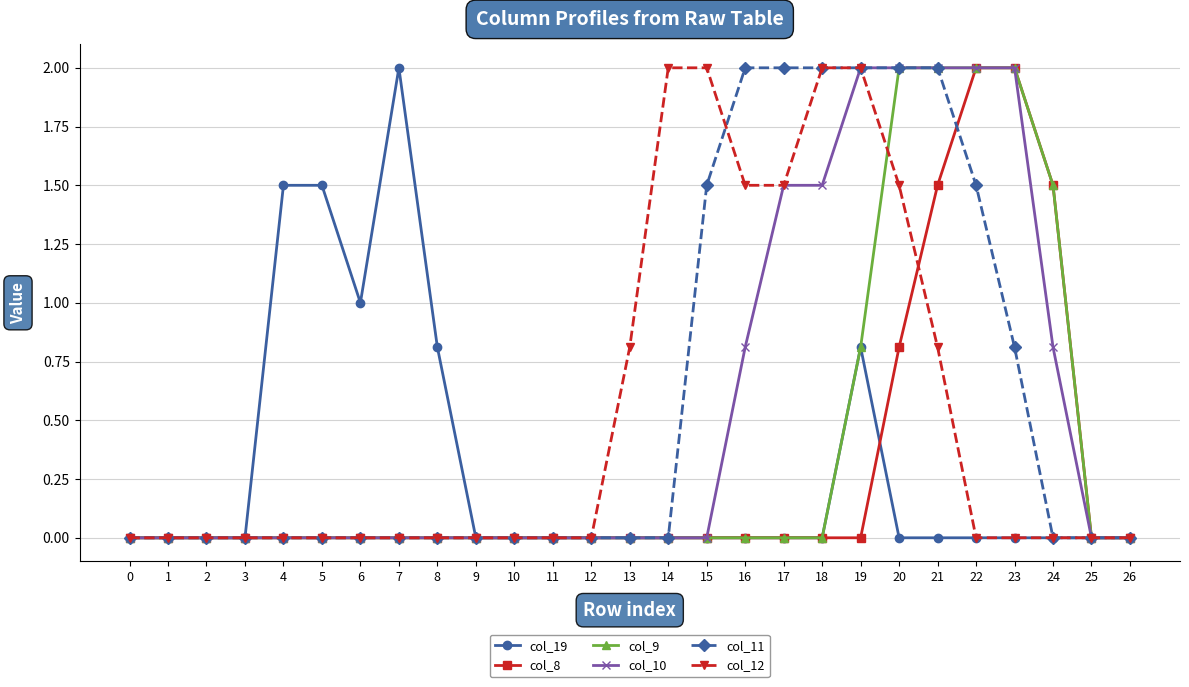

The col_10 series shows 1.5 at 17. True or false?

True